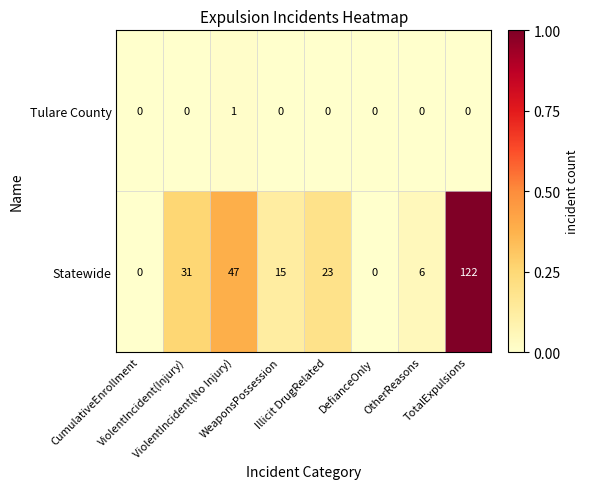

What is the total value across all series at TotalExpulsions?

122